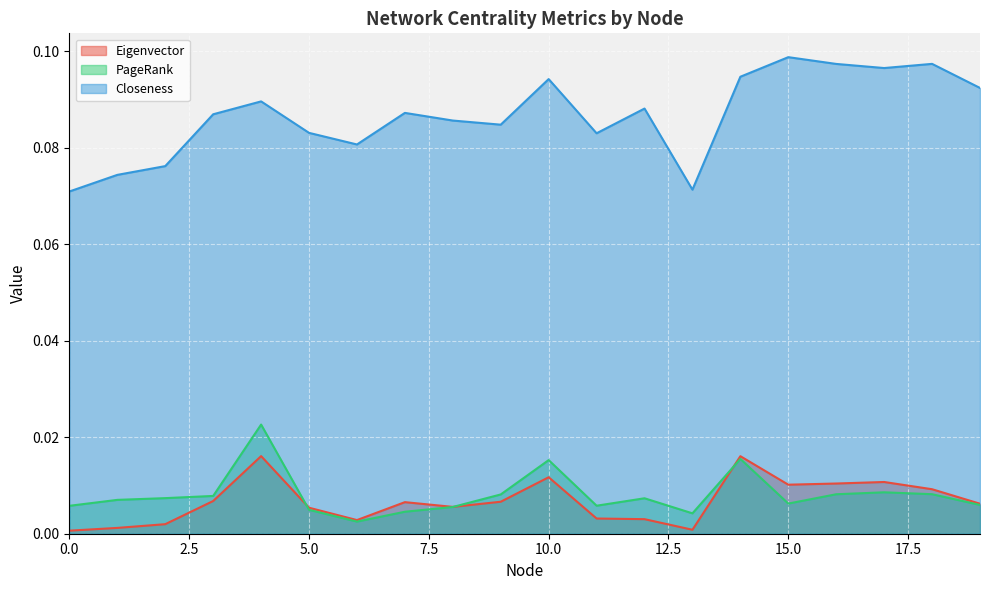

True or false: Closeness and Eigenvector cross at least once.

False